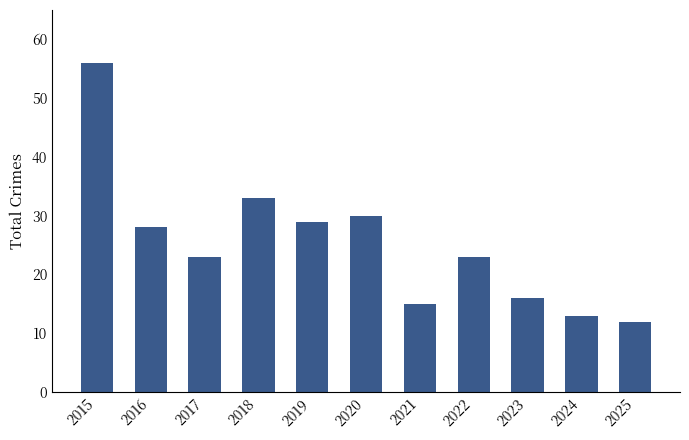

True or false: the data shows 30 at 2020.

True